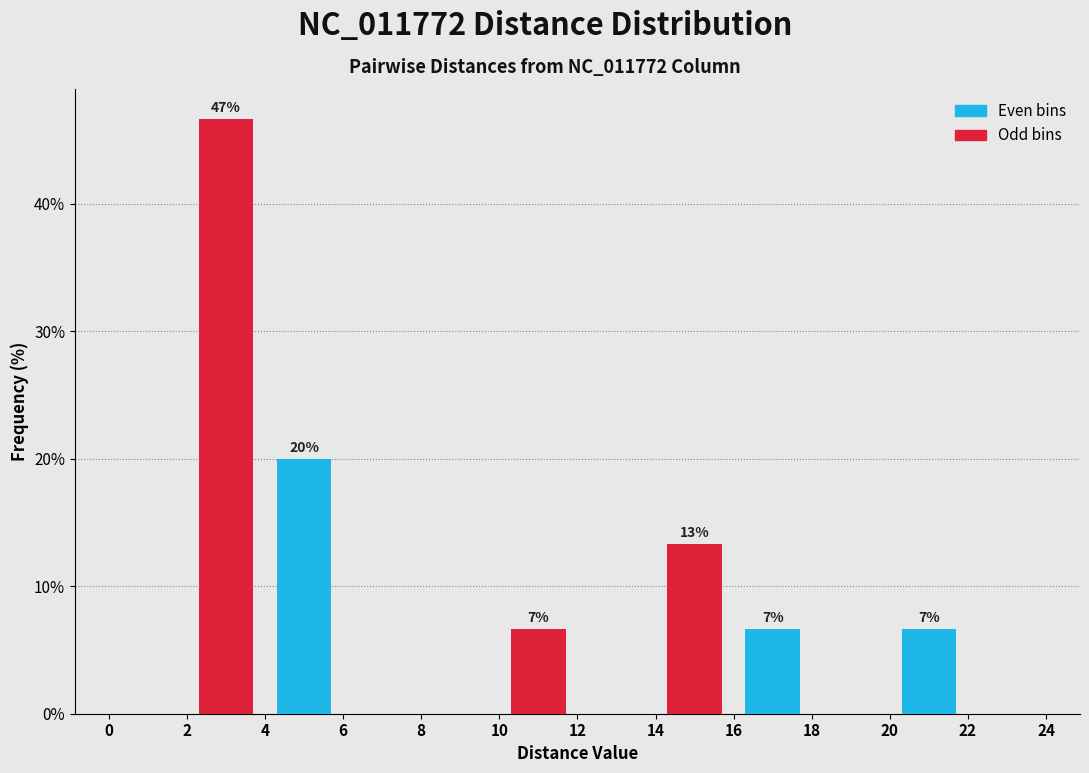

Does the chart contain stacked bars?

No